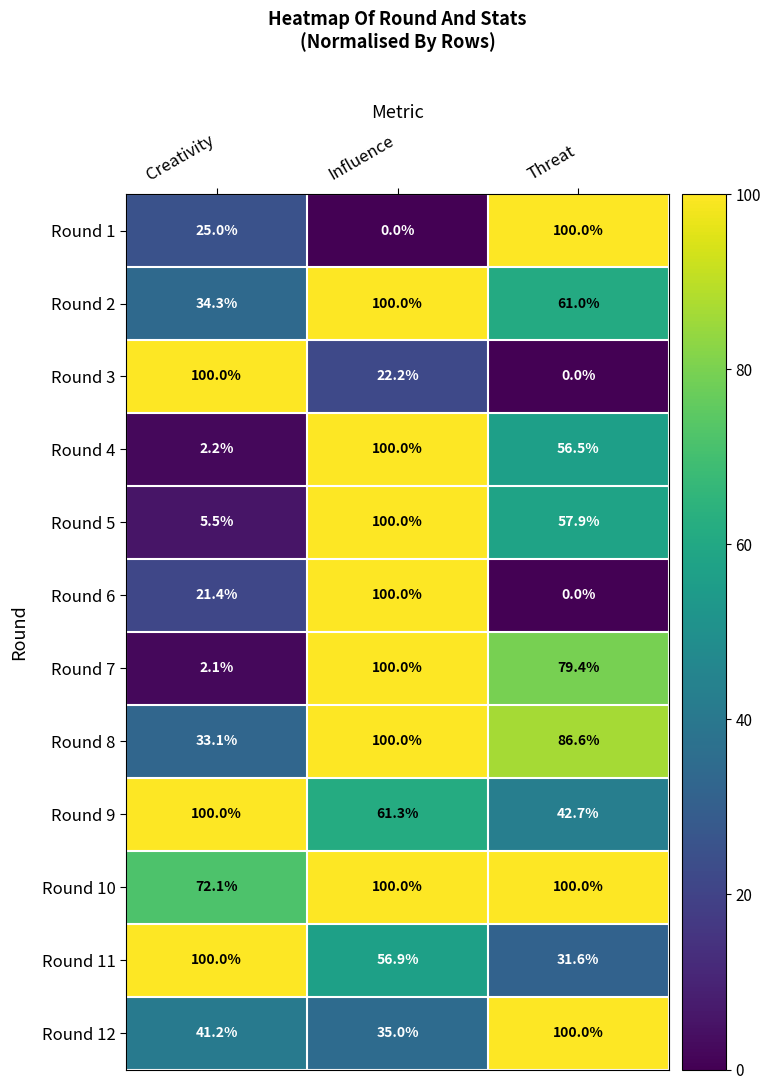

Rank the categories by Round 3 value from lowest to highest.

Threat, Influence, Creativity